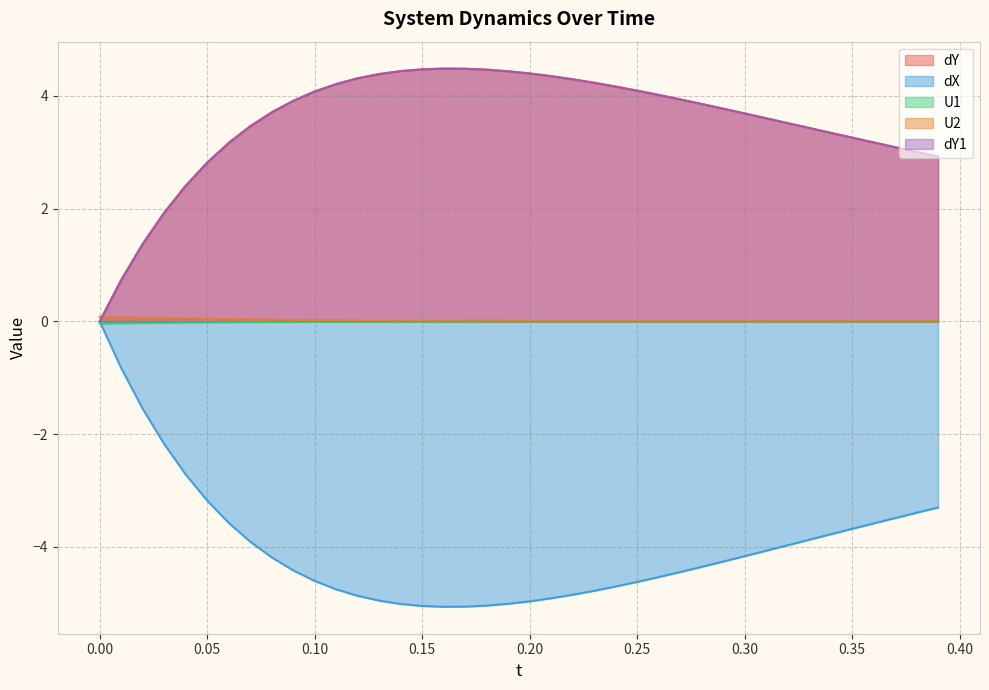

True or false: dY1 and dY cross at least once.

False